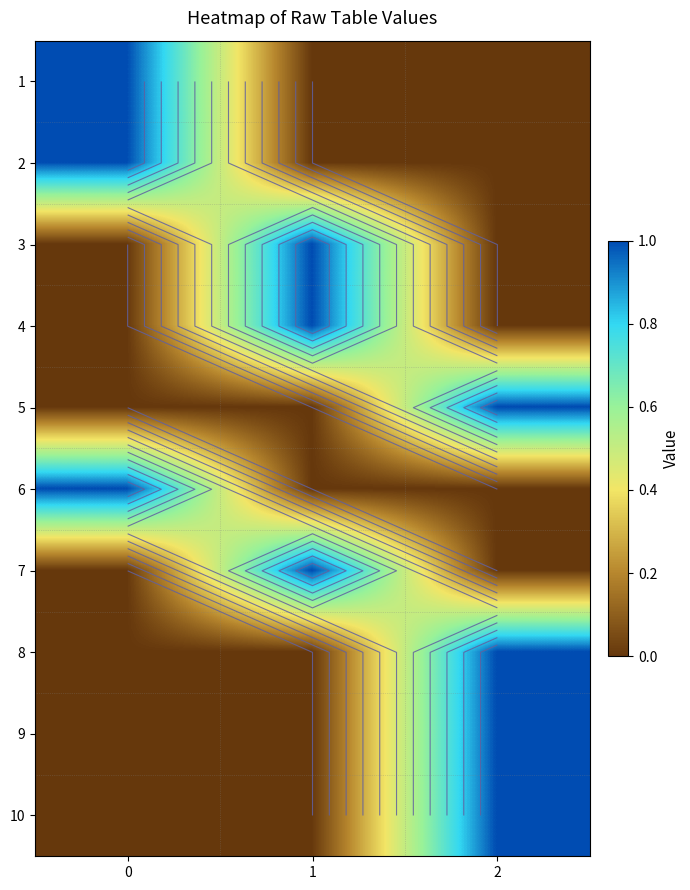

What is the difference between the highest and lowest values at 0?

1